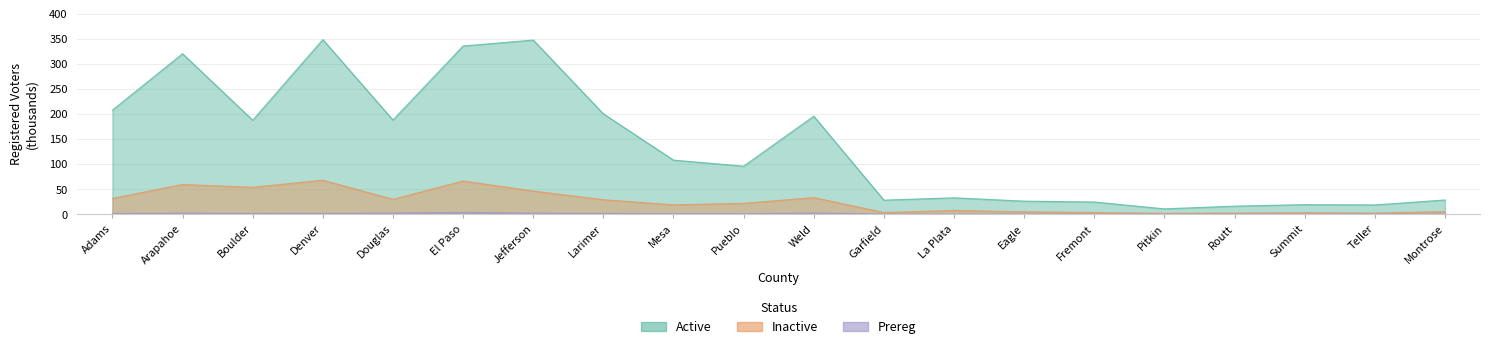

Which series has the widest spread of values?

Active